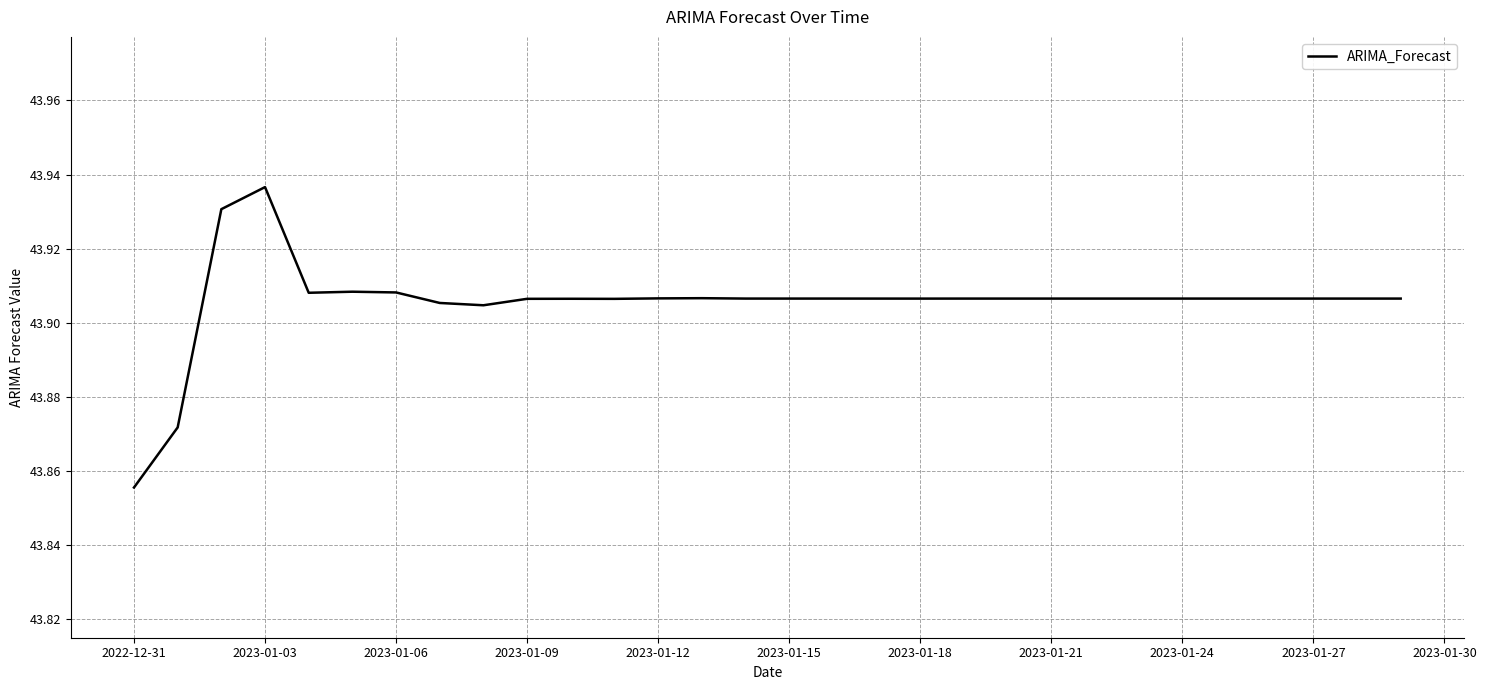

Does the chart display data point markers on the line(s)?

No